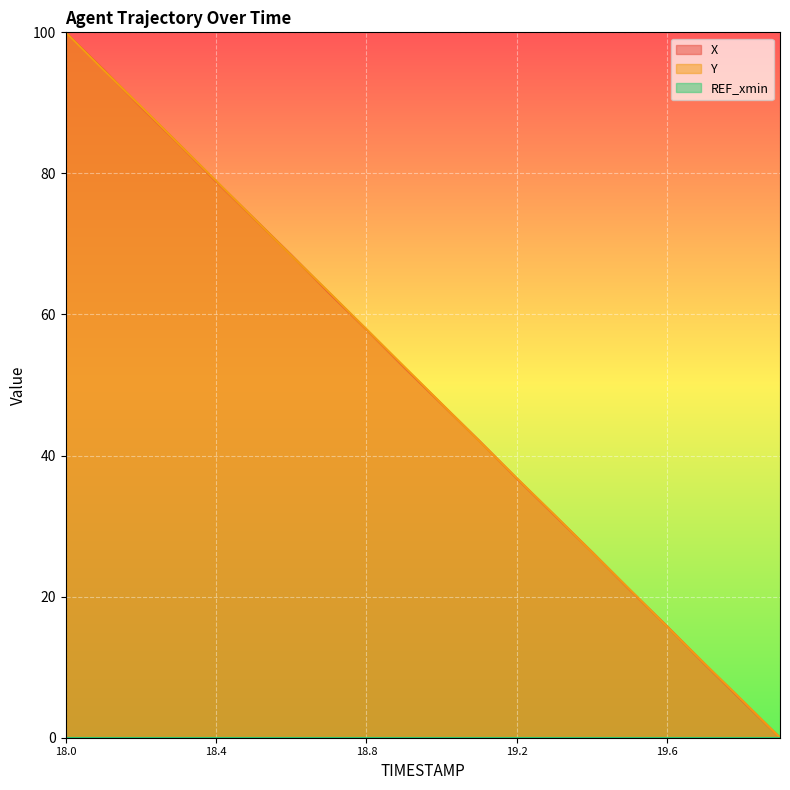

At which category is the sum across all series the highest?

18.0